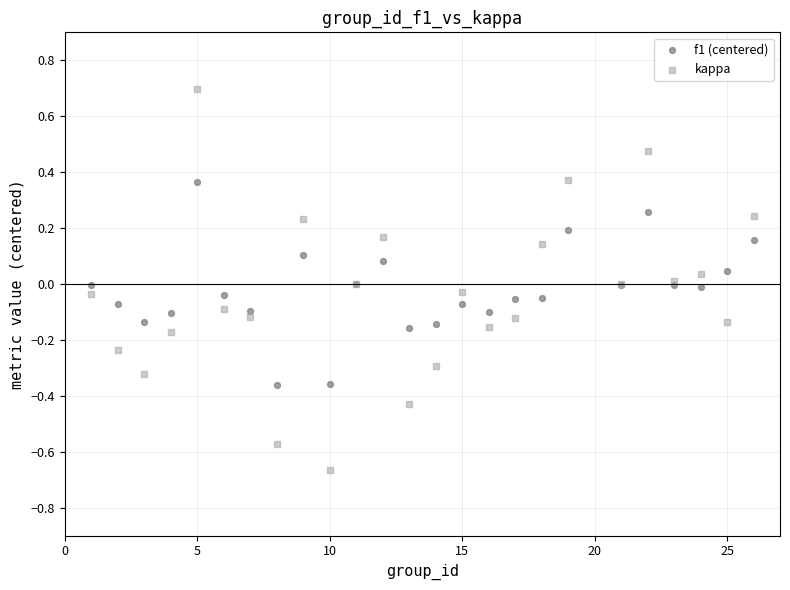

What are all the series names shown in the legend?

f1 (centered), kappa